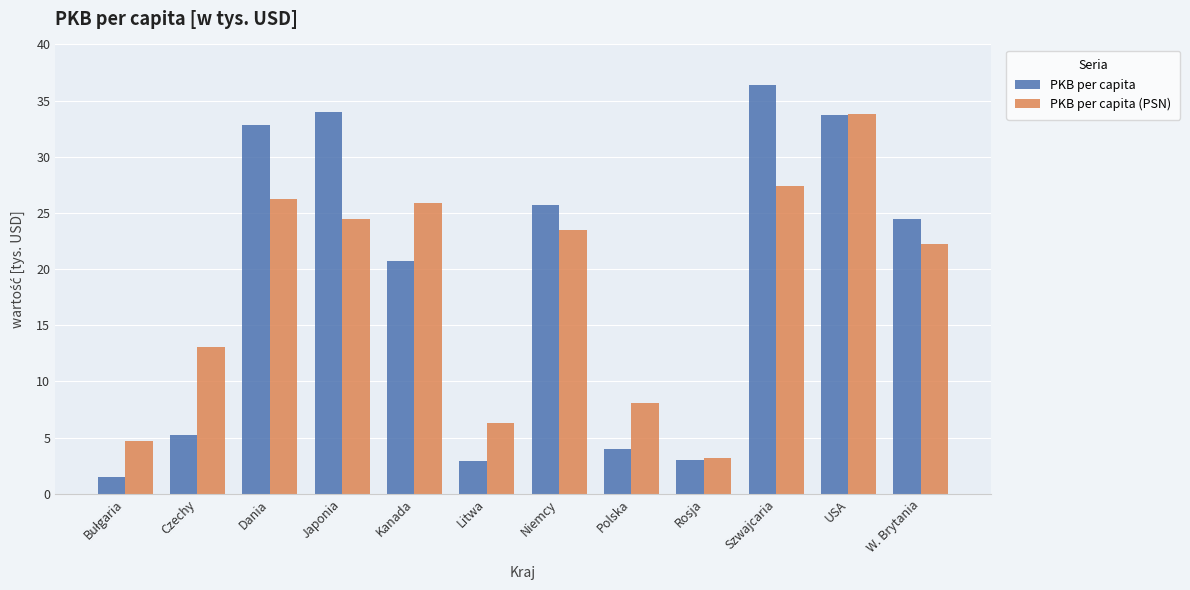

Rank the series by their maximum value, from highest to lowest.

PKB per capita, PKB per capita (PSN)